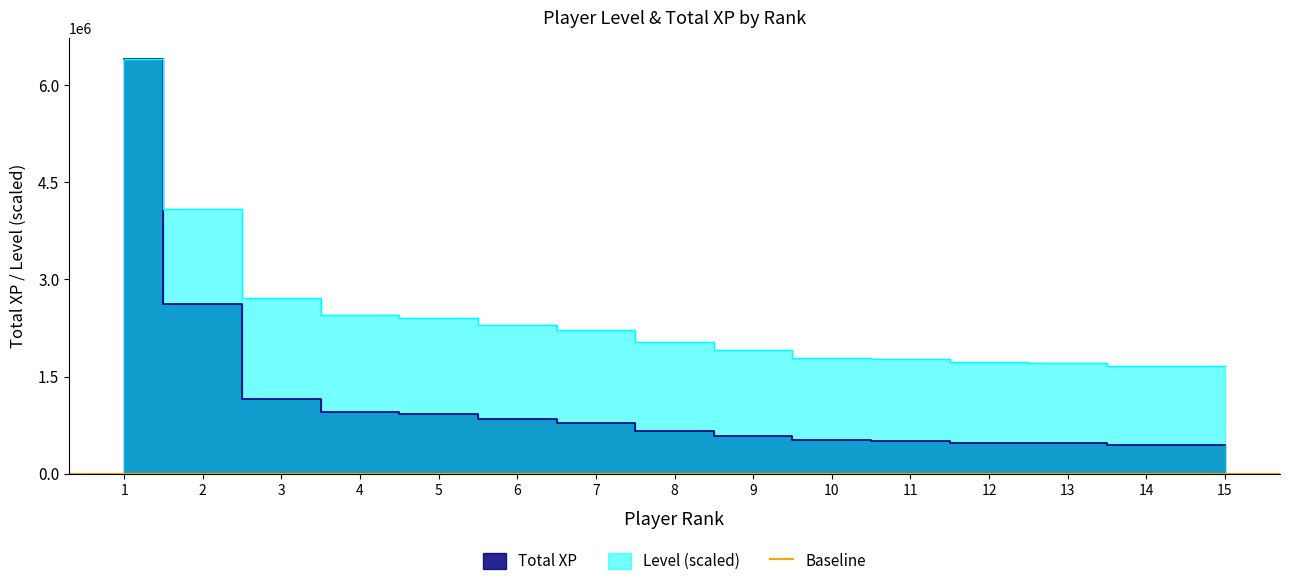

At 8, list the series in order from largest to smallest.

Level, Total XP